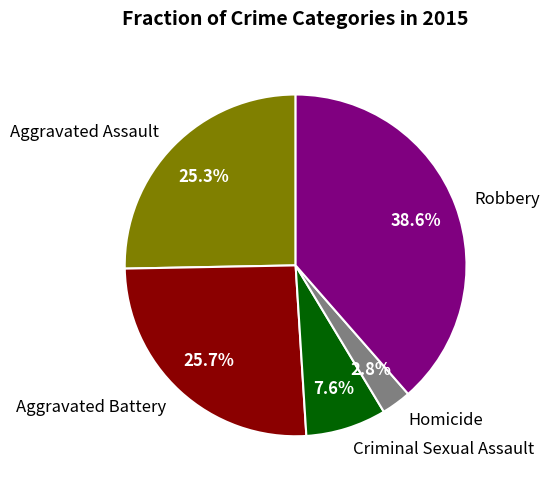

To the nearest percent, what percentage of the pie is Criminal Sexual Assault?

8%